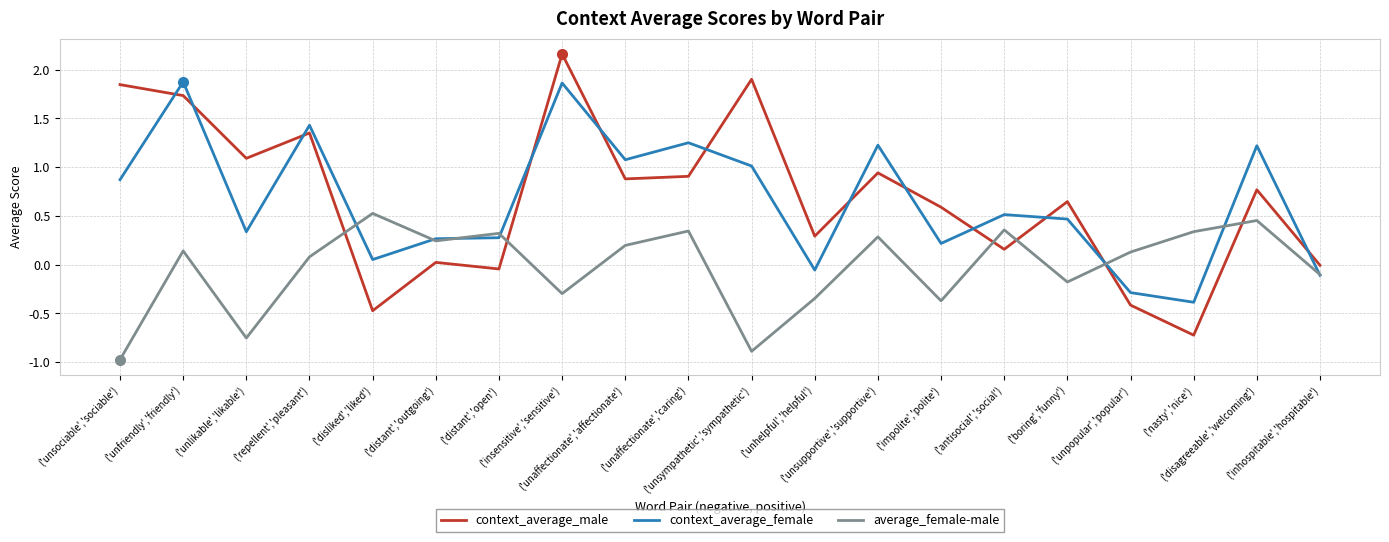

What is the minimum value shown in the chart?

-1.0